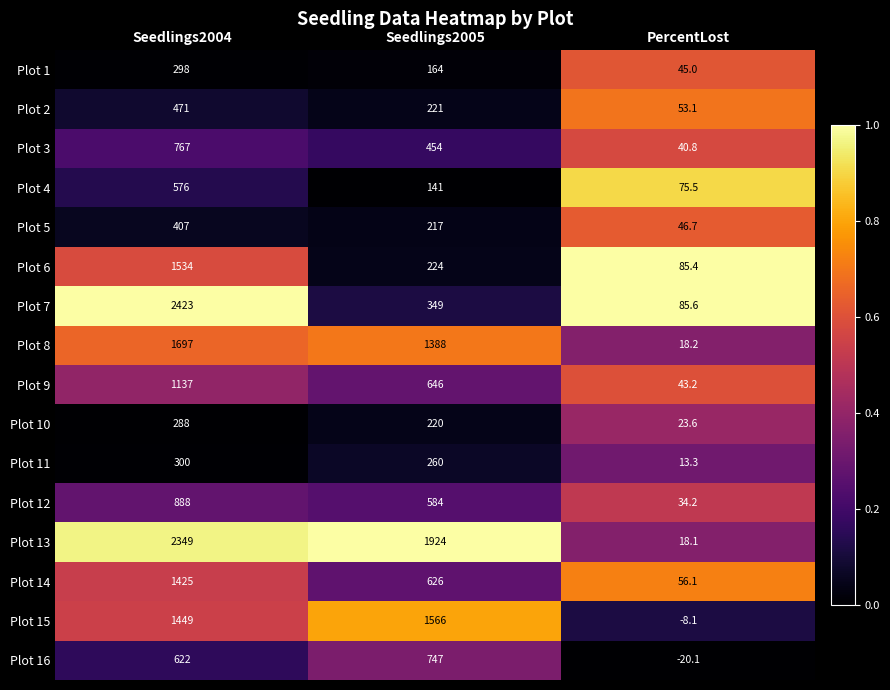

What is the difference between the second highest and minimum values in the Plot 9 series?

602.8